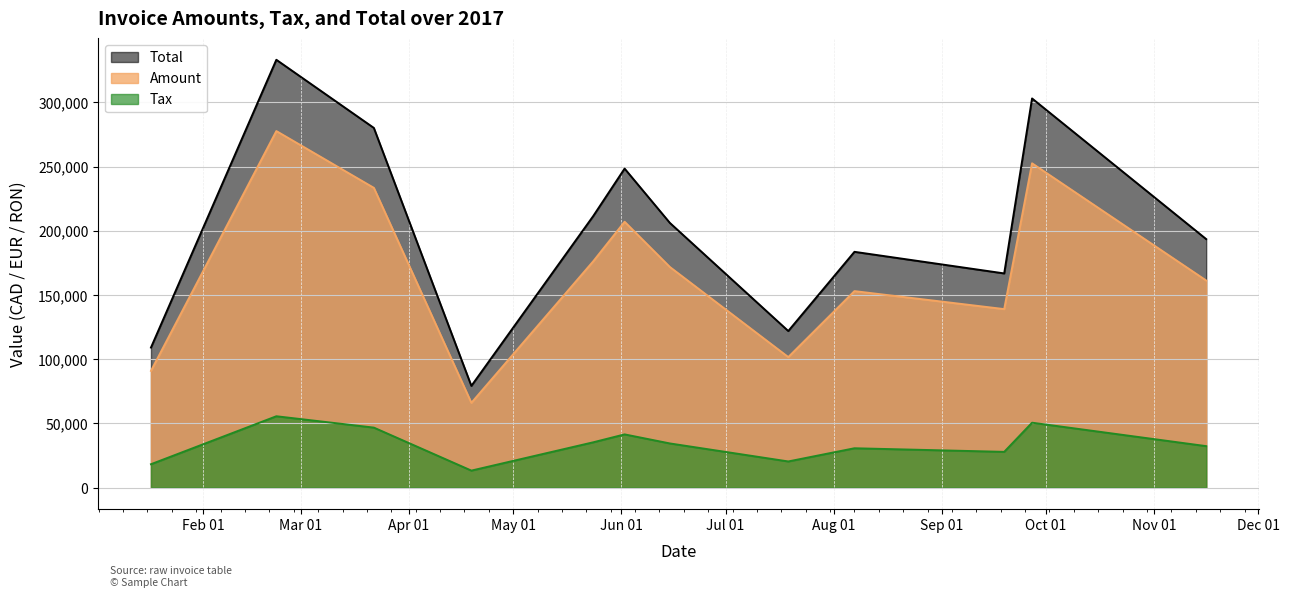

What is the label of the 12th point from the left?

2017-11-16